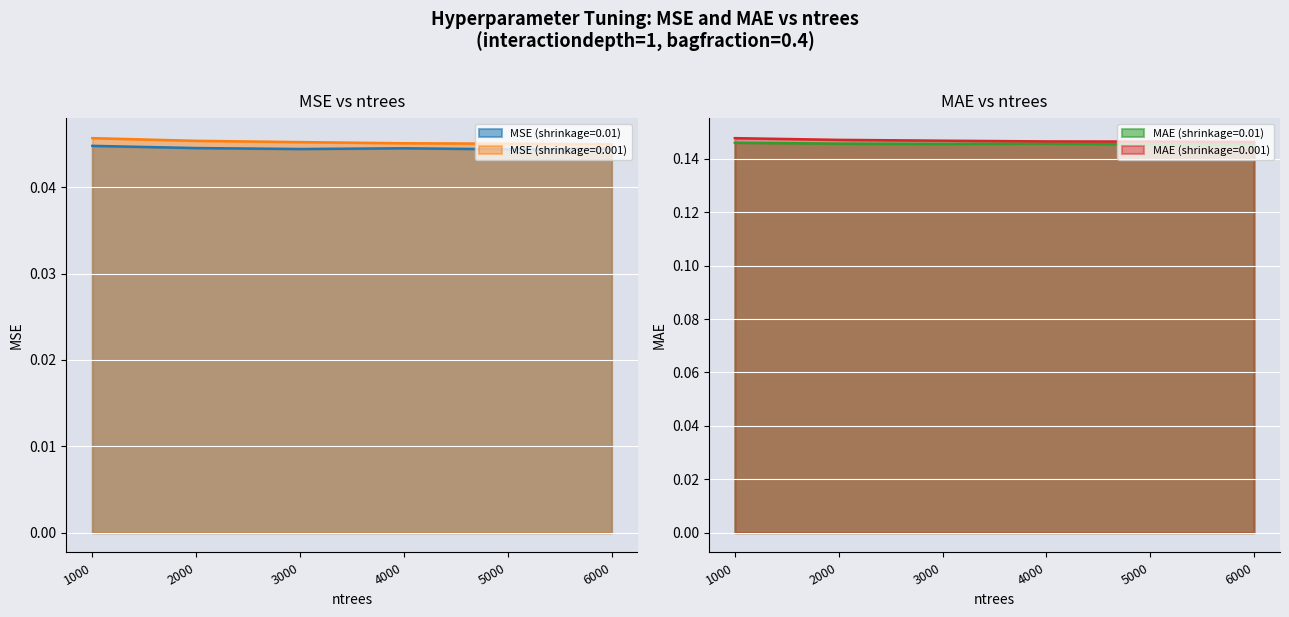

Reading left to right, transcribe all the data shown in this chart.

MSE (shrinkage=0.01): 1000=0.0	2000=0.0	3000=0.0	4000=0.0	5000=0.0	6000=0.0
MSE (shrinkage=0.001): 1000=0.0	2000=0.0	3000=0.0	4000=0.0	5000=0.0	6000=0.0
MAE (shrinkage=0.01): 1000=0.1	2000=0.1	3000=0.1	4000=0.1	5000=0.1	6000=0.1
MAE (shrinkage=0.001): 1000=0.1	2000=0.1	3000=0.1	4000=0.1	5000=0.1	6000=0.1